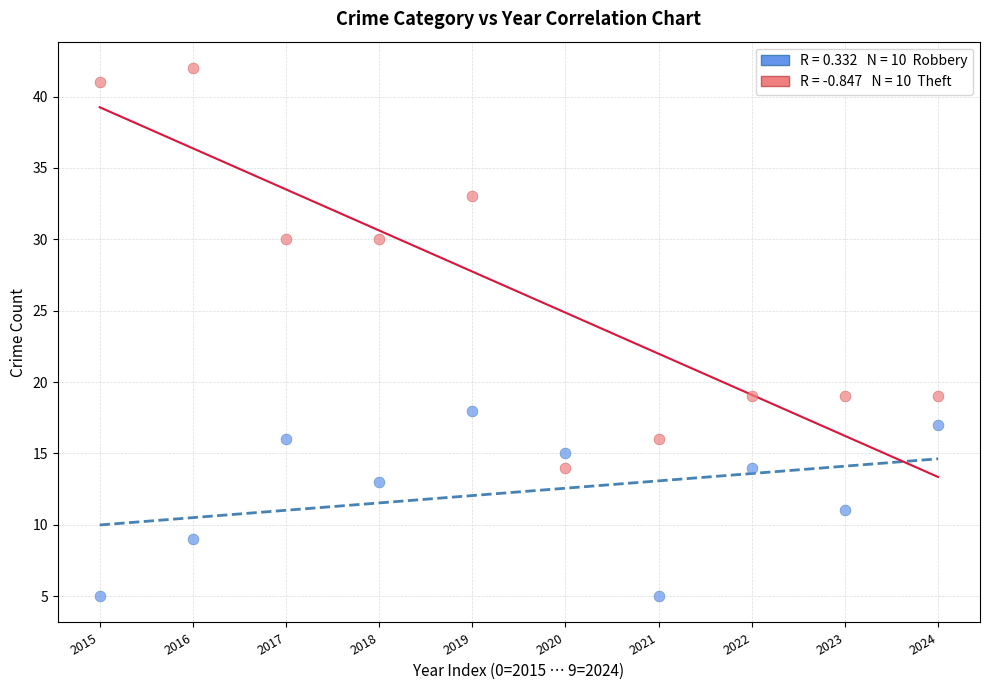

Across all data points, what is the range of Y values (max minus min)?

37